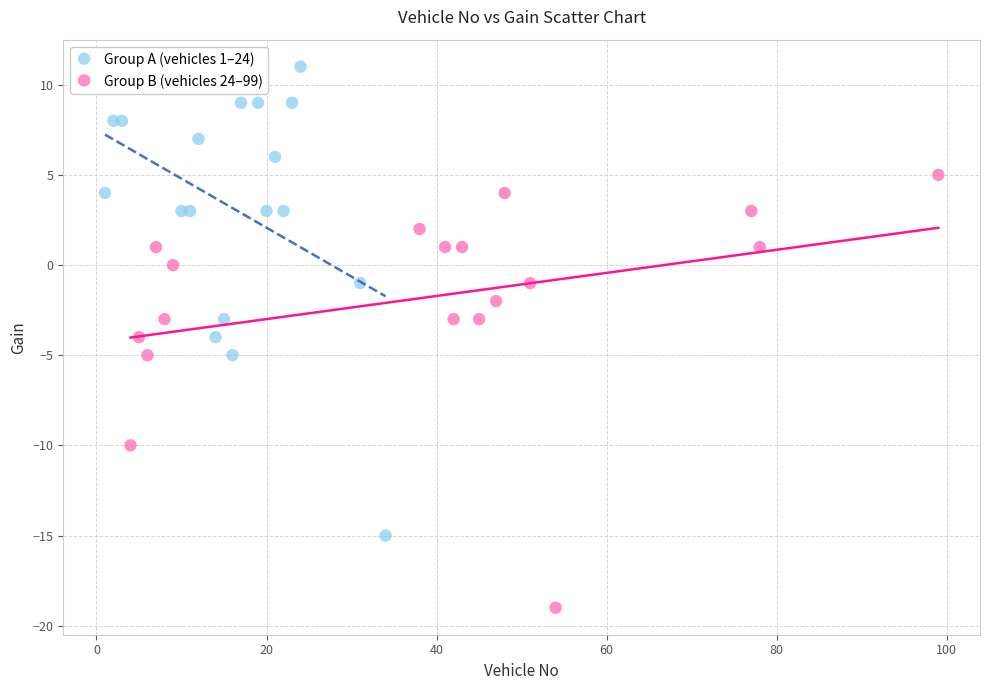

Which series reaches the minimum Y coordinate?

Group B (vehicles 24–99)